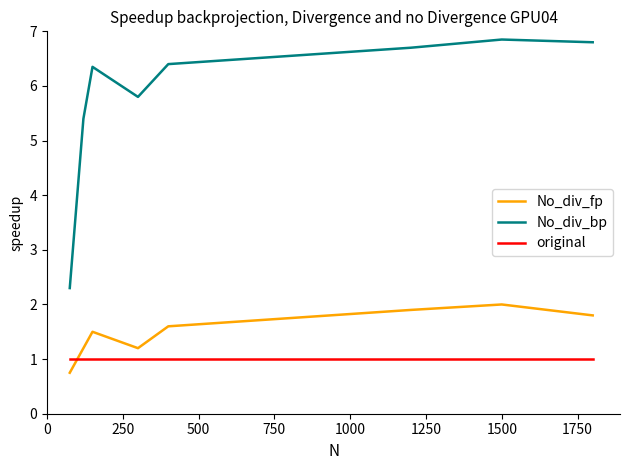

What is the smallest value displayed?

0.8